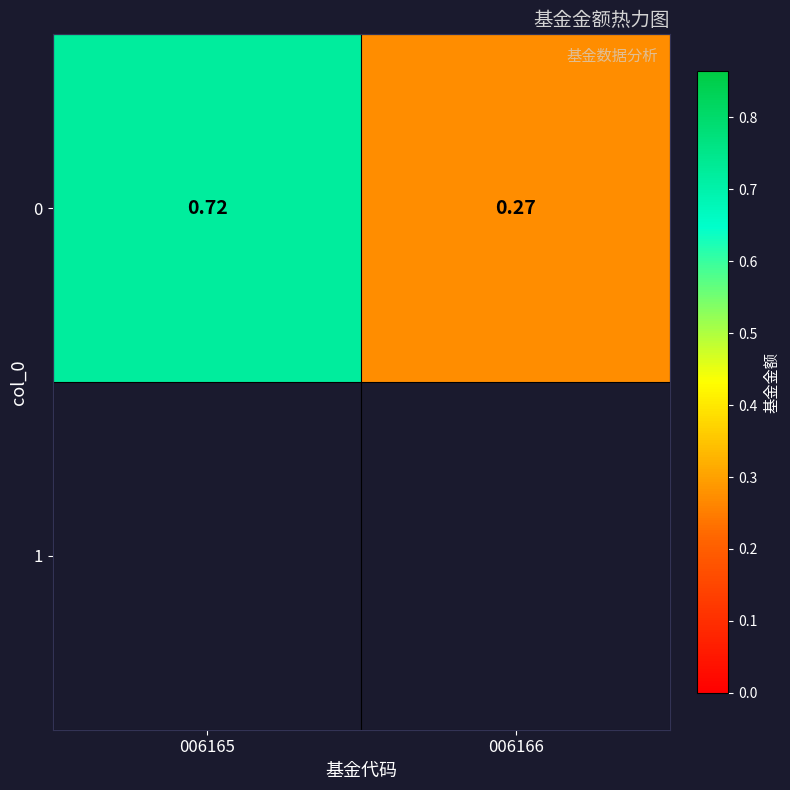

Rank the categories by value from lowest to highest.

006166, 006165